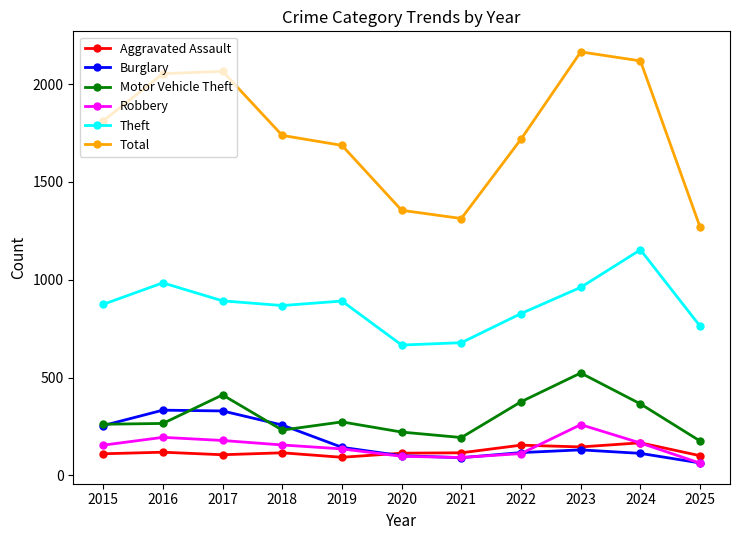

True or false: Robbery and Theft intersect in this chart.

False